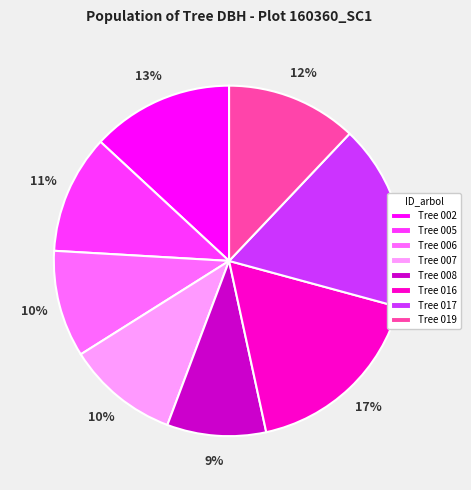

Which slice is the smallest?

Tree 008